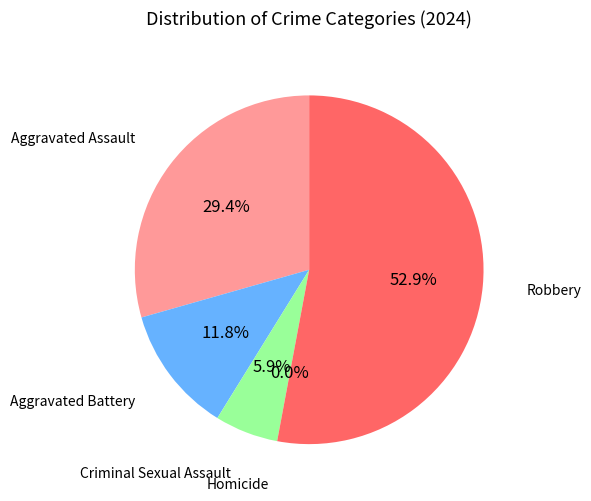

What is the change in value from Criminal Sexual Assault to Robbery?

+8